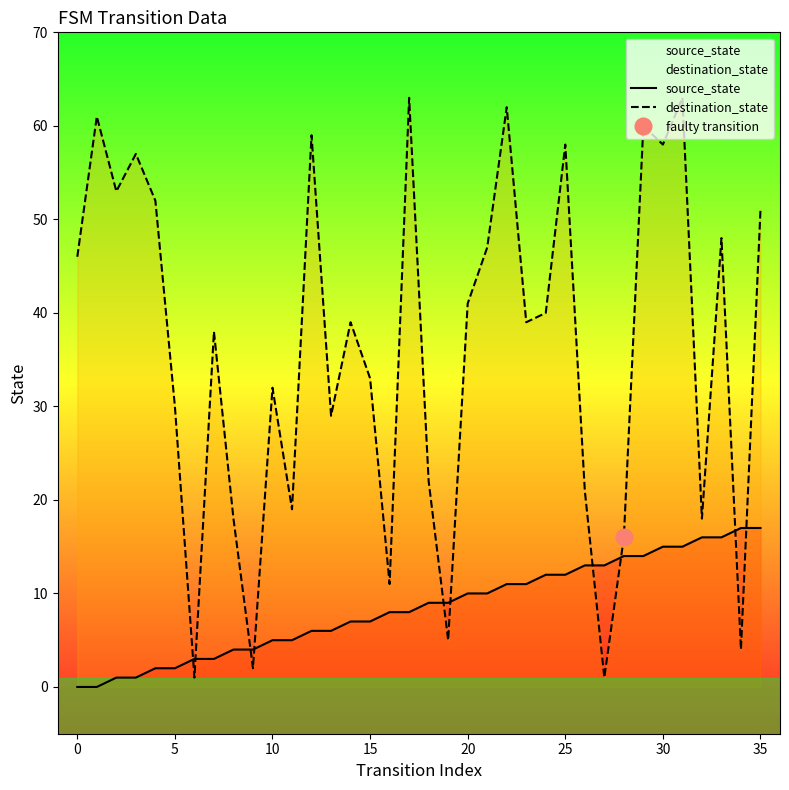

What are all the series names shown in the legend?

source_state, destination_state